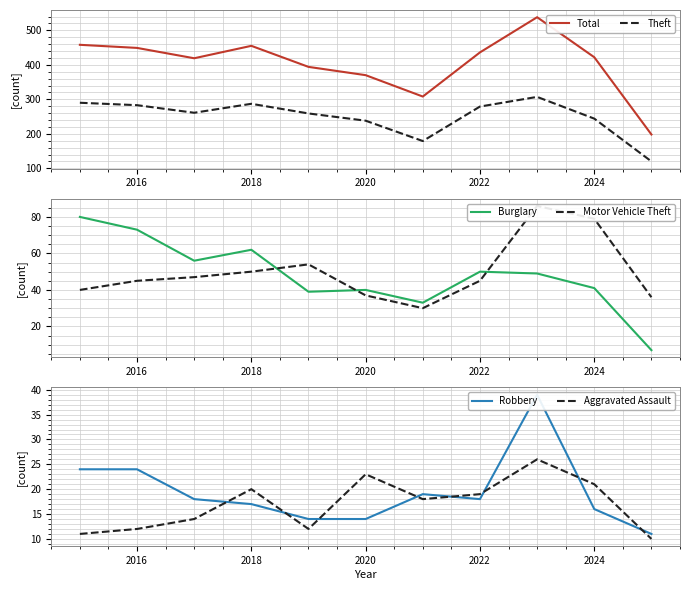

True or false: Motor Vehicle Theft and Aggravated Assault cross at least once.

False